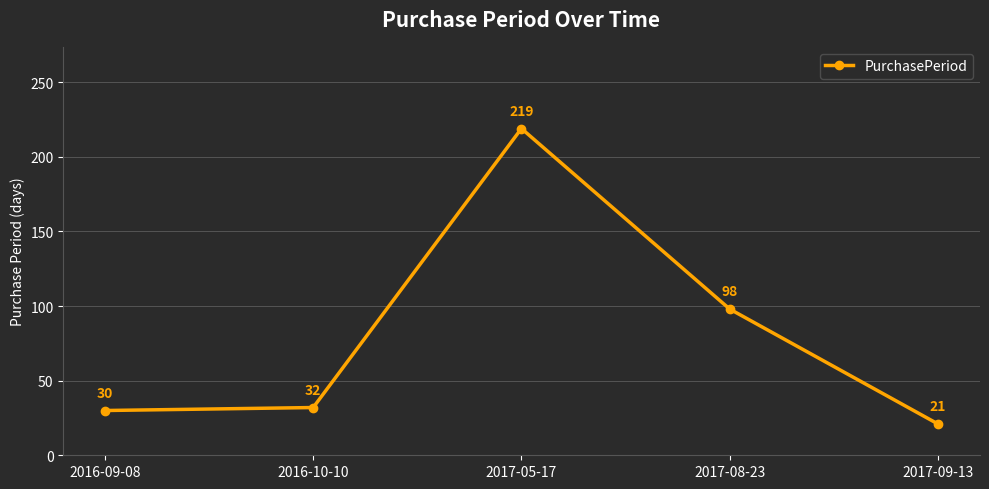

Reading right to left, list all the values displayed in this chart.

2017-09-13=21	2017-08-23=98	2017-05-17=219	2016-10-10=32	2016-09-08=30